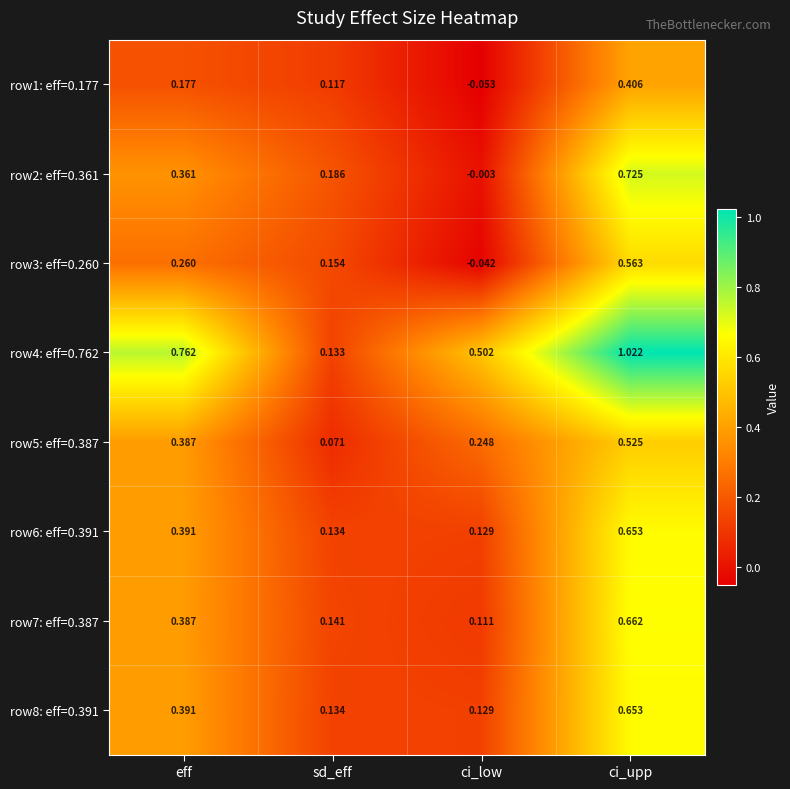

At which label is row7: eff=0.387 closest to 0?

ci_low